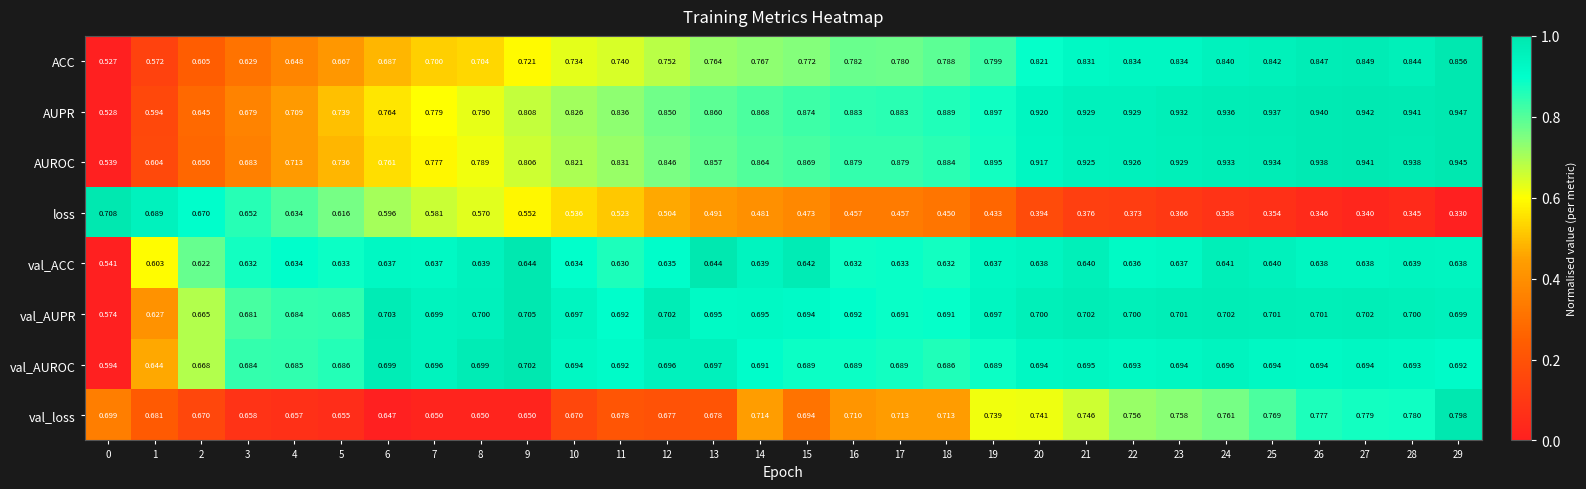

Rank the series at 13 from highest to lowest value.

AUPR, AUROC, ACC, val_AUROC, val_AUPR, val_loss, val_ACC, loss